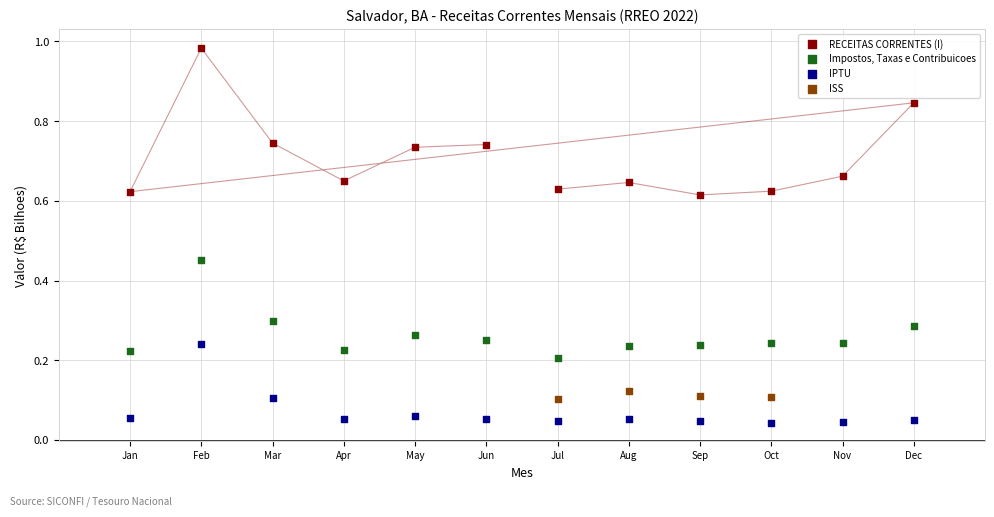

What are all the series names shown in the legend?

RECEITAS CORRENTES (I), Impostos, Taxas e Contribuicoes, IPTU, ISS